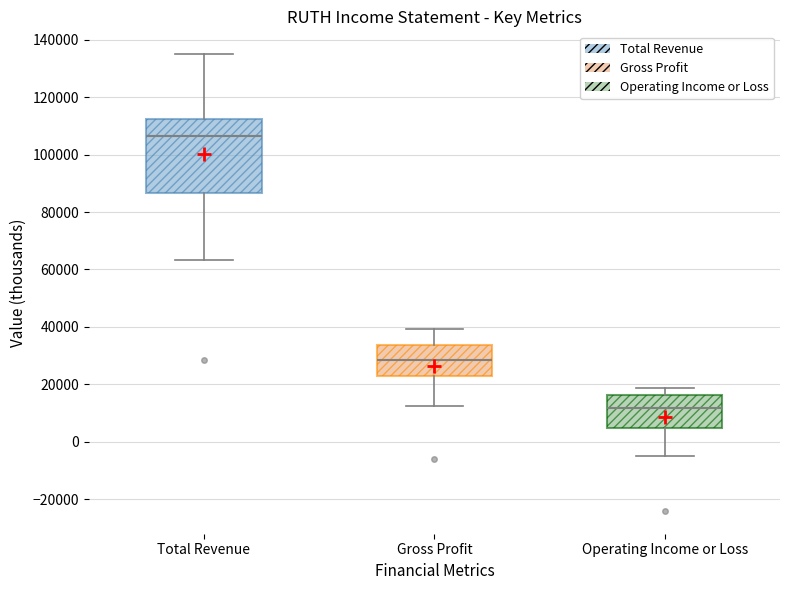

Reading left to right, transcribe this box plot: for each box, give where its median line is, the range the box spans, and where its two whiskers end, as read against the y-axis. The values are not printed on the chart, so give them approximately, as read against the axis.

Total Revenue: median 106000, box 86000 to 112000, whiskers 64000 to 136000
Gross Profit: median 28000, box 22000 to 34000, whiskers 12000 to 40000
Operating Income or Loss: median 12000, box 4000 to 16000, whiskers -6000 to 18000